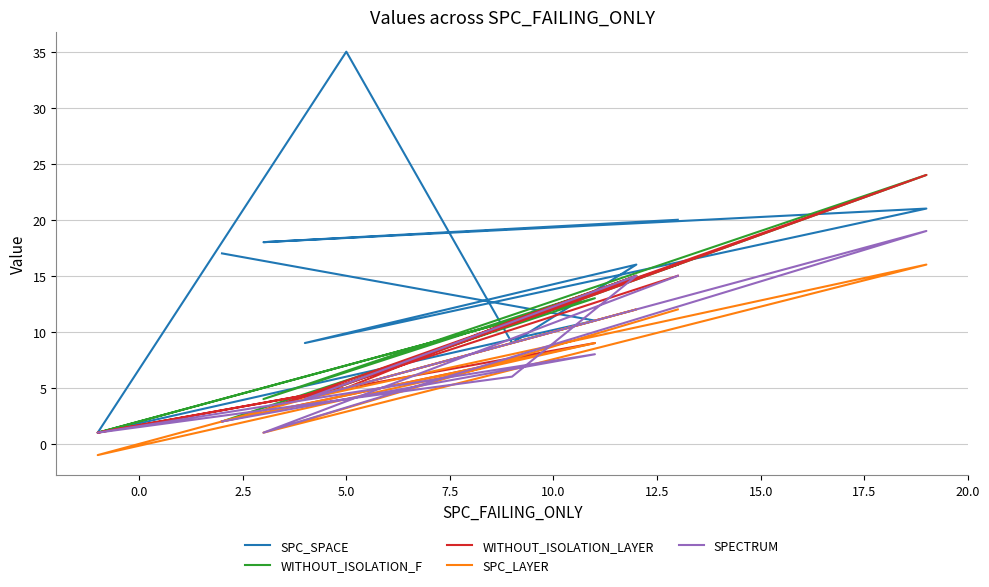

What are all the series names shown in the legend?

SPC_SPACE, WITHOUT_ISOLATION_F, WITHOUT_ISOLATION_LAYER, SPC_LAYER, SPECTRUM